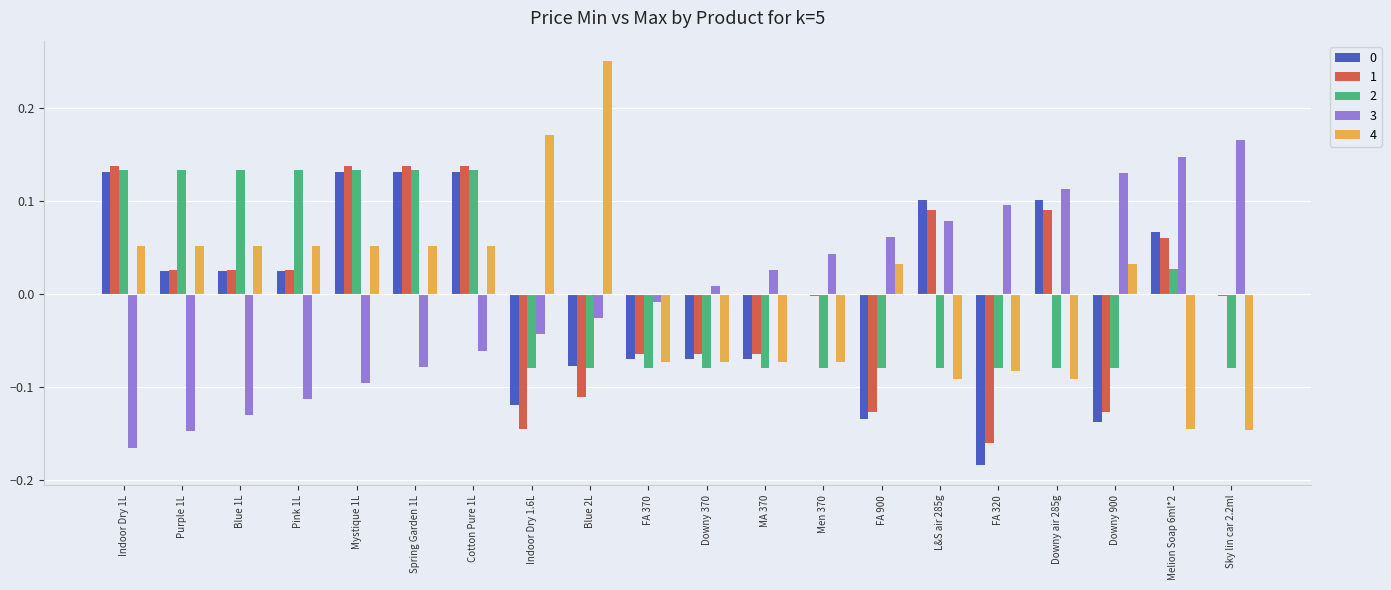

Is the value of 3 at FA 320 greater than the value of 2 at Indoor Dry 1.6L?

Yes